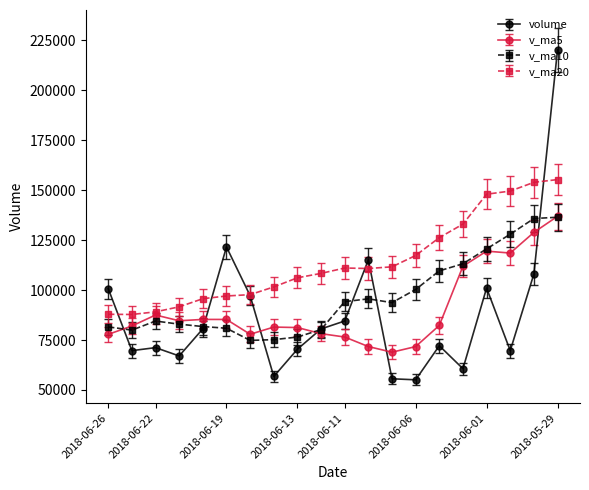

Which series has the widest spread of values?

volume